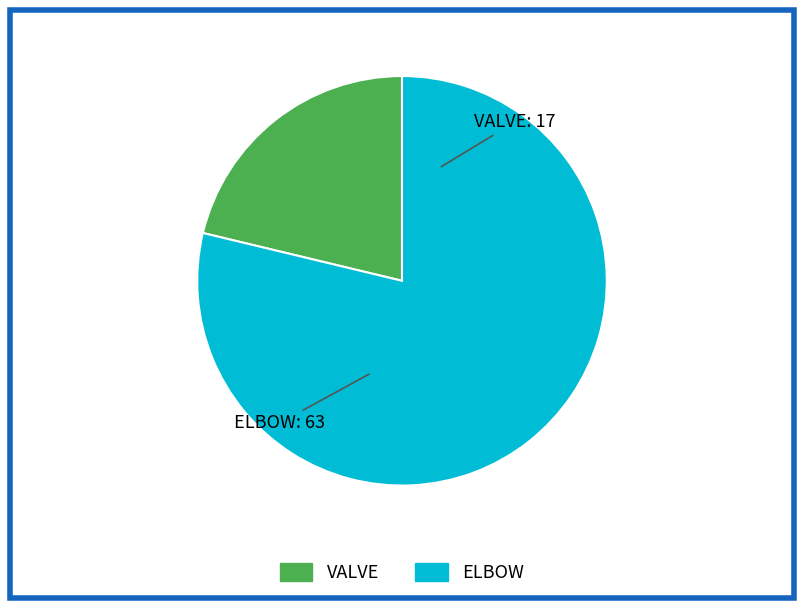

Does ELBOW represent more than half of the total?

Yes